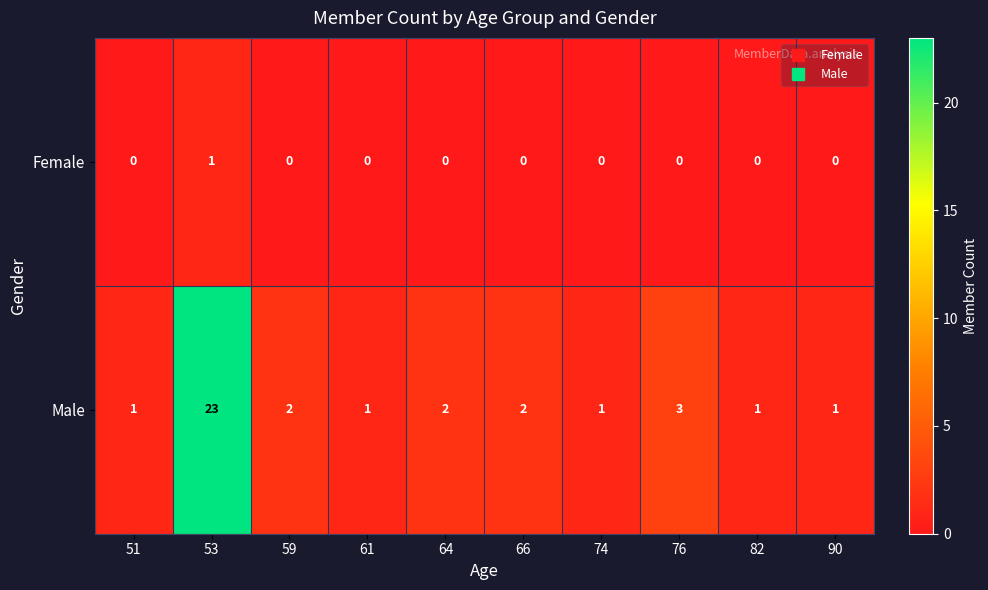

True or false: Female has a value of 1 at 76.

False